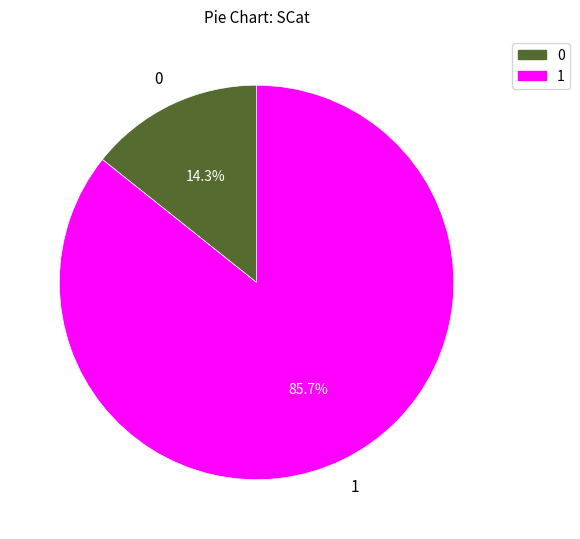

Does any single category account for the majority?

Yes